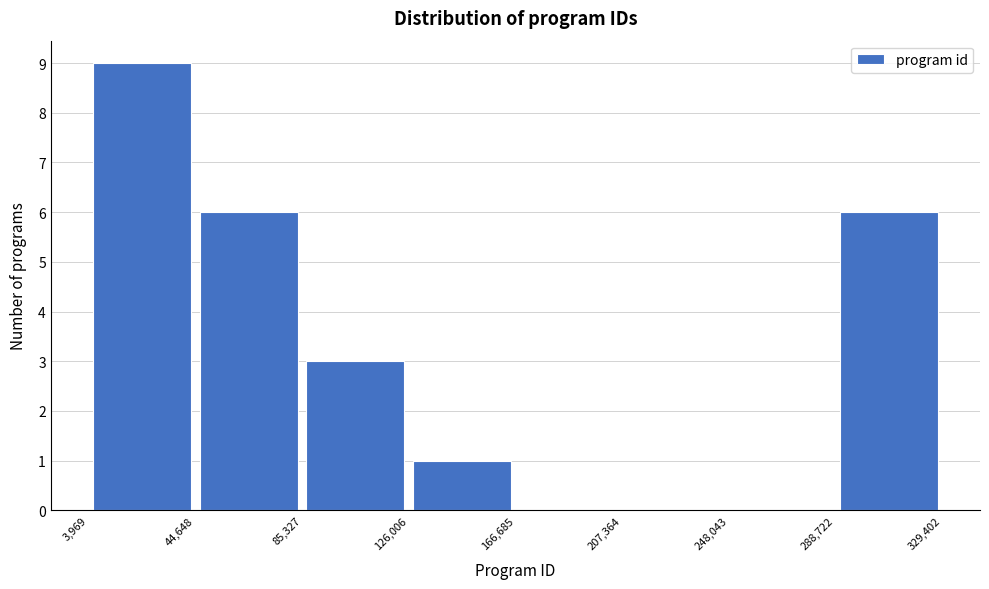

Reading left to right, transcribe this chart: for each bar, give the range it covers on the x-axis and its height. The values are not printed on the chart, so give them approximately, as read against the axis.

3,969 to 44,648: 9
44,648 to 85,327: 6
85,327 to 126,006: 3
126,006 to 166,685: 1
166,685 to 207,364: 0
207,364 to 248,043: 0
248,043 to 288,722: 0
288,722 to 329,402: 6